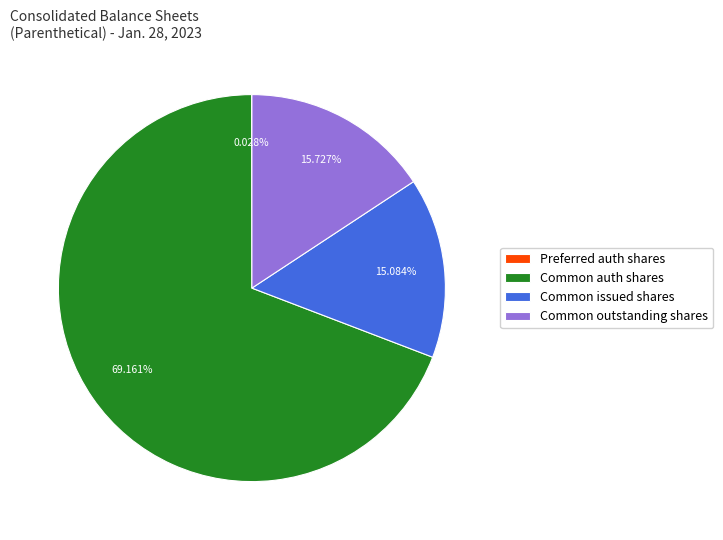

What is the largest slice in the pie chart?

Common auth shares